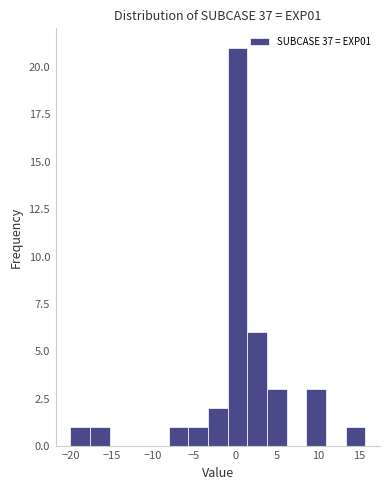

Reading left to right, list every bar in this chart as the range it spans on the x-axis followed by its height. Neither the bar edges nor the heights are printed on the chart, so give them approximately, as read against the axes.

-20.0 to -17.5: 1
-17.5 to -15.0: 1
-15.0 to -13.0: 0
-13.0 to -10.5: 0
-10.5 to -8.0: 0
-8.0 to -5.5: 1
-5.5 to -3.5: 1
-3.5 to -1.0: 2
-1.0 to 1.5: 21
1.5 to 4.0: 6
4.0 to 6.0: 3
6.0 to 8.5: 0
8.5 to 11.0: 3
11.0 to 13.5: 0
13.5 to 16.0: 1